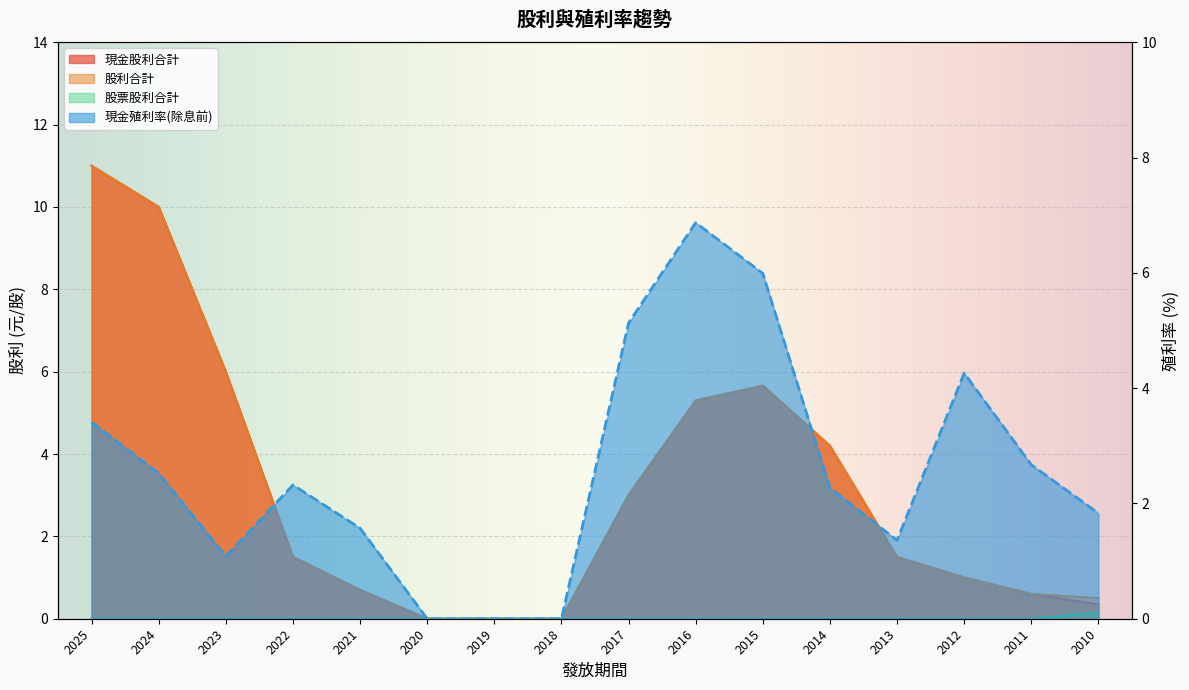

The value of 股票股利合計 at 2025 is 0.0. True or false?

True